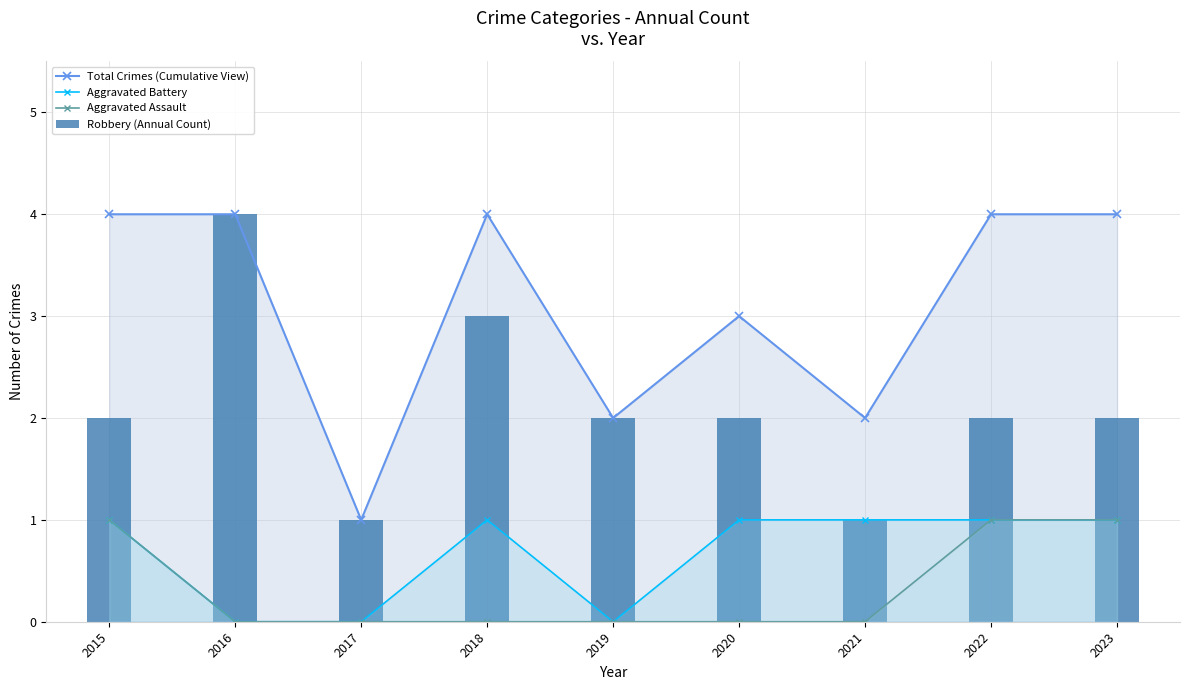

Which series has the widest spread of values?

Total Crimes (Cumulative View)